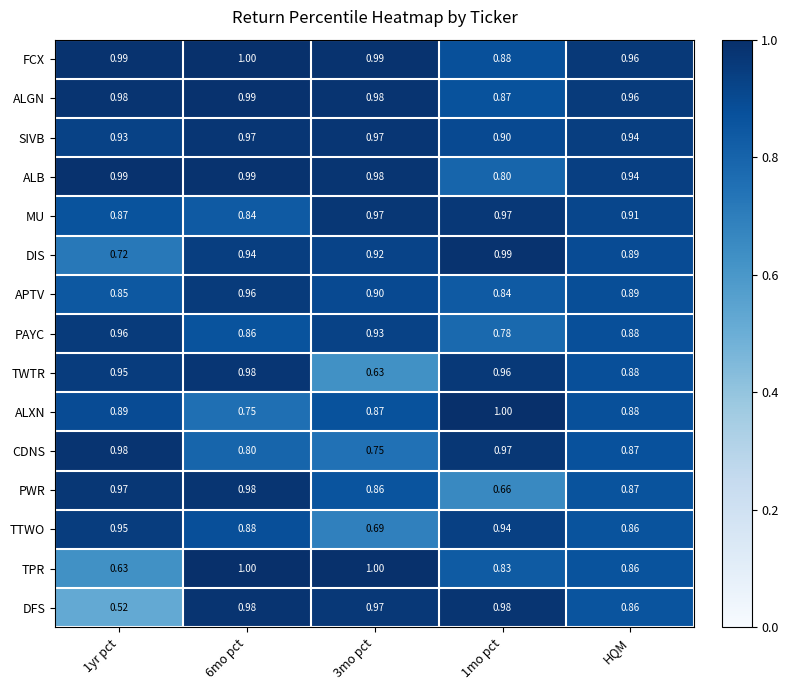

Which series has the largest total across all categories?

FCX